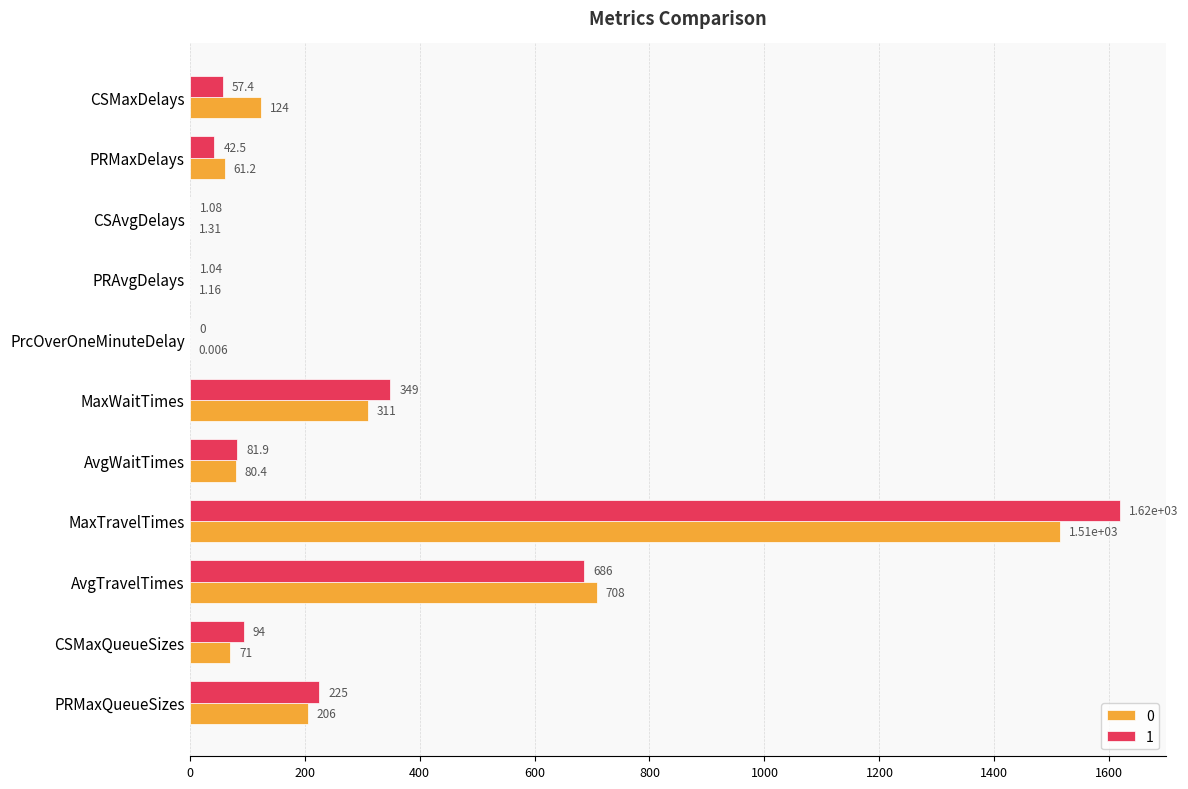

At which category is the sum across all series the highest?

MaxTravelTimes